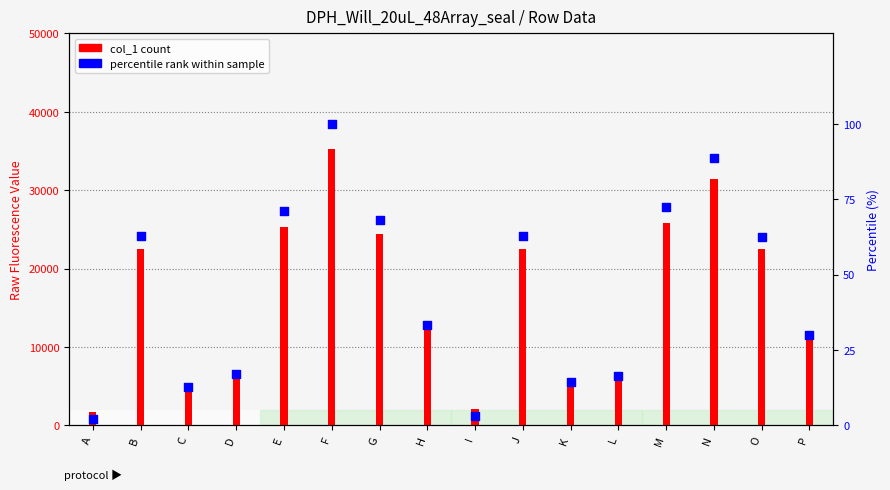

What are all the series names shown in the legend?

col_1 (count), percentile rank